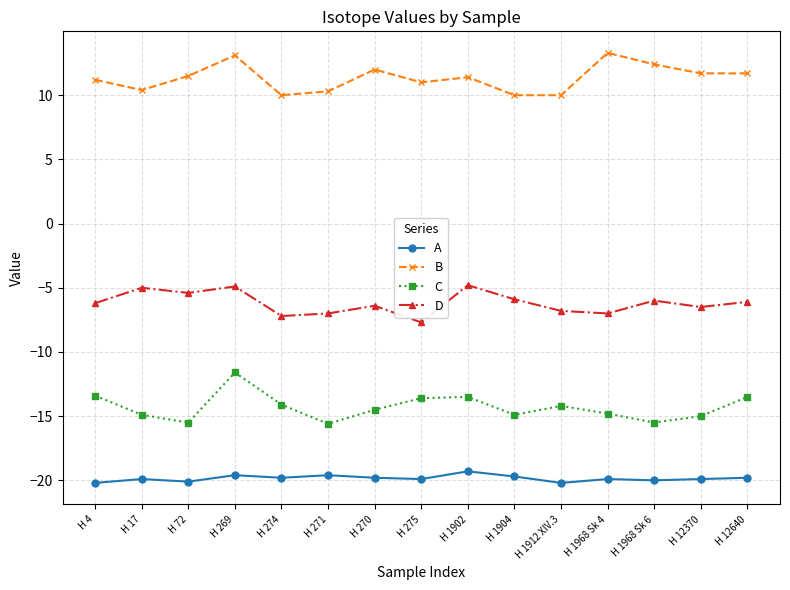

Is the value of B at H 275 greater than the value of A at H 1912 XIV.3?

Yes